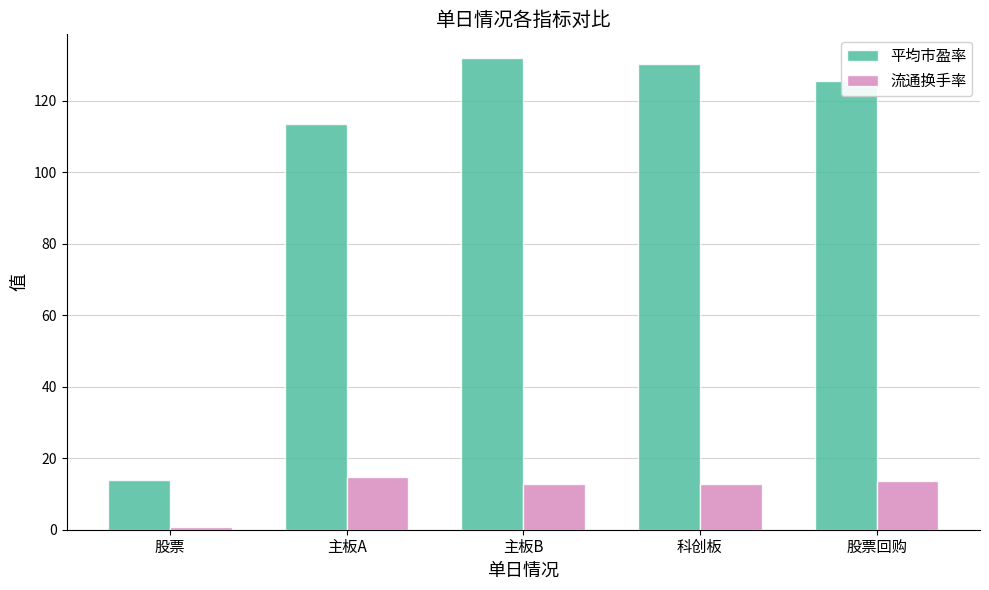

What is the difference between the maximum and minimum values in the 平均市盈率 series?

117.9